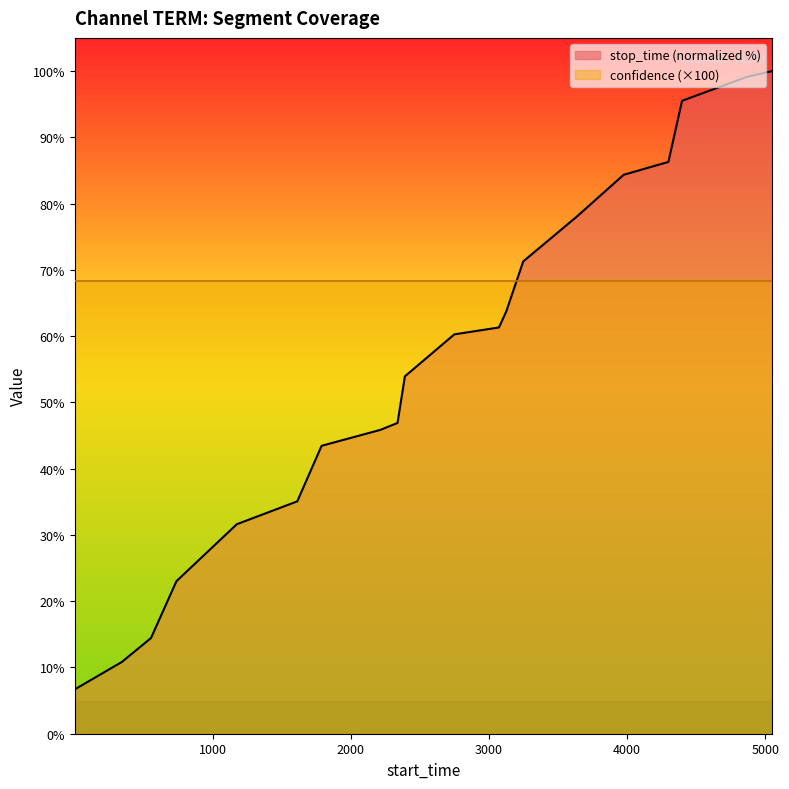

Where is the data nearest to the value 53?

2391